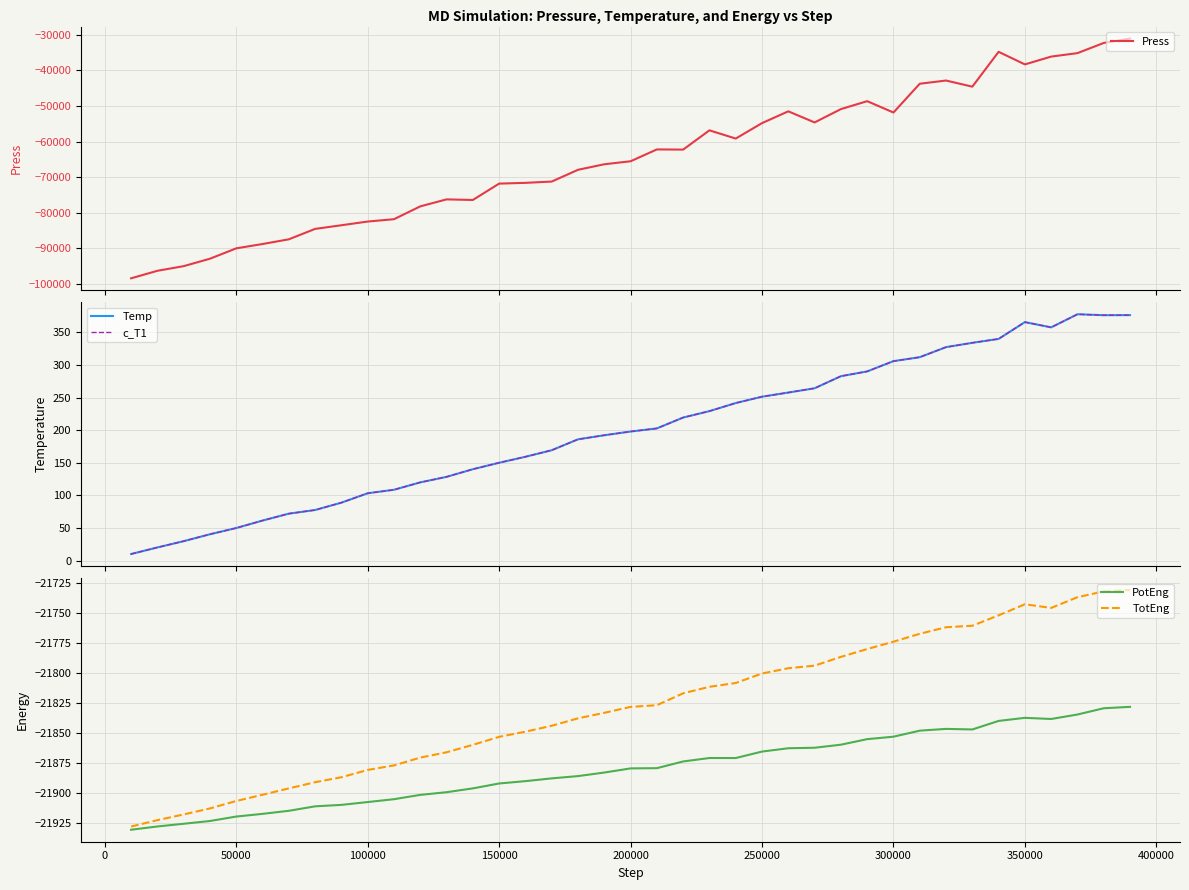

The TotEng series shows -21906.5 at 50000. True or false?

True